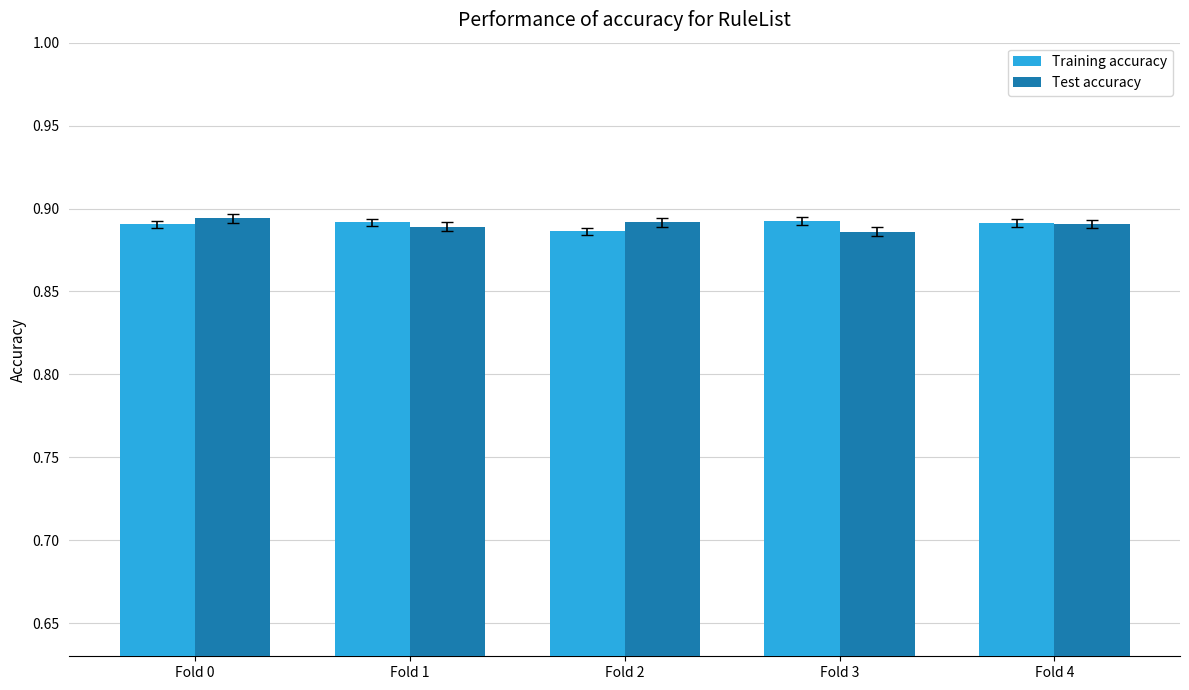

Is it true that Training accuracy equals 0.4 at Fold 1?

False